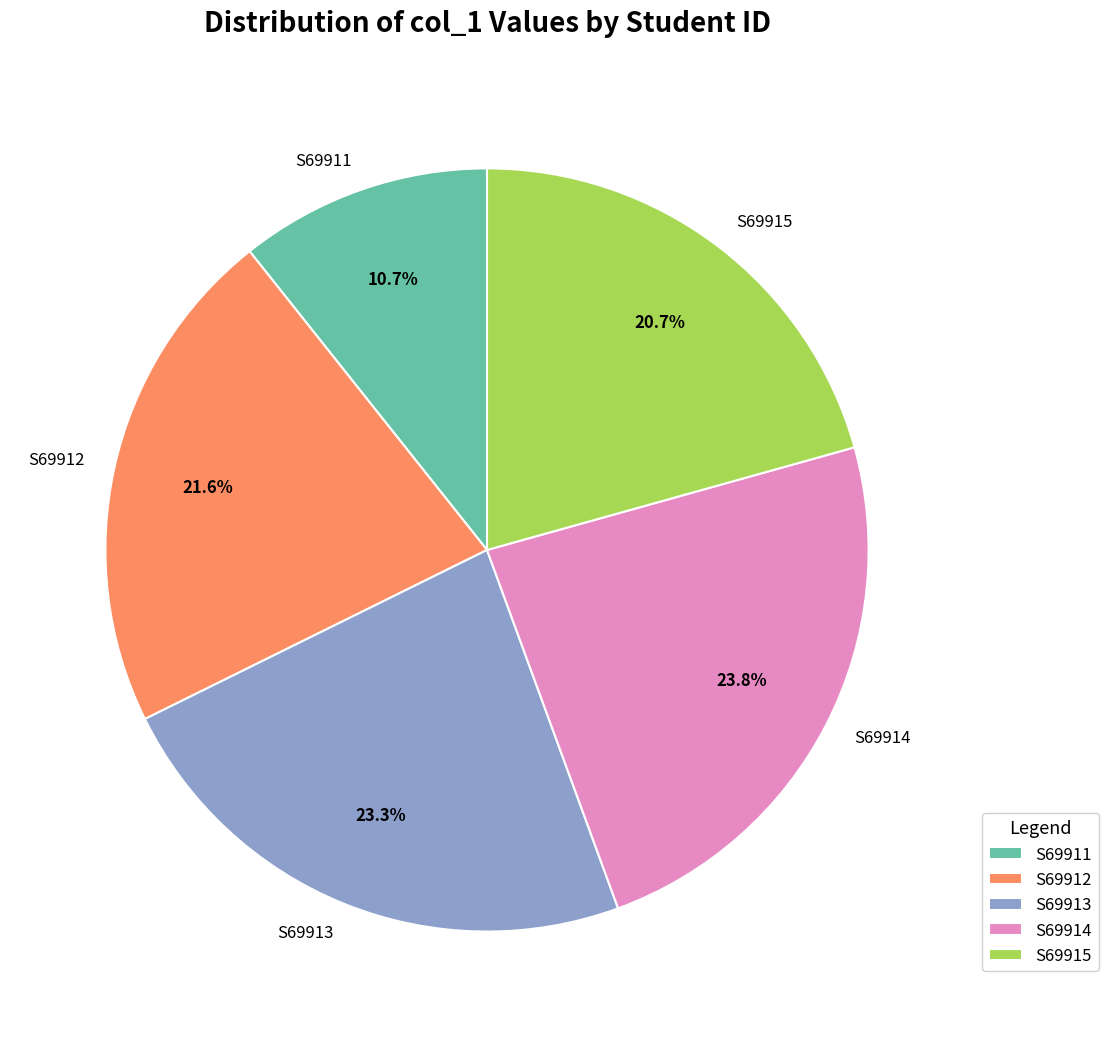

Is there a majority slice in this chart?

No